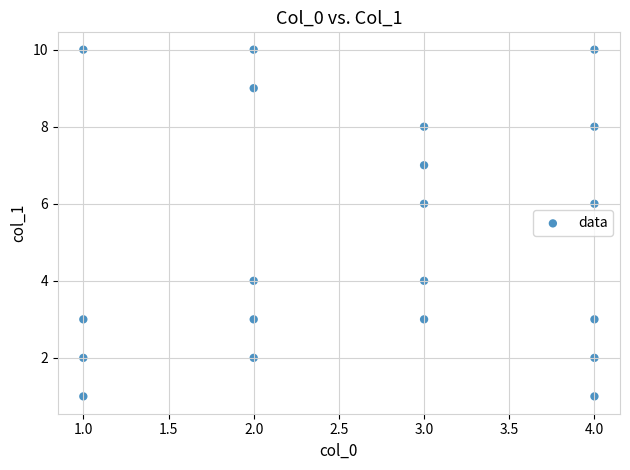

What is the range of X values (max minus min)?

3